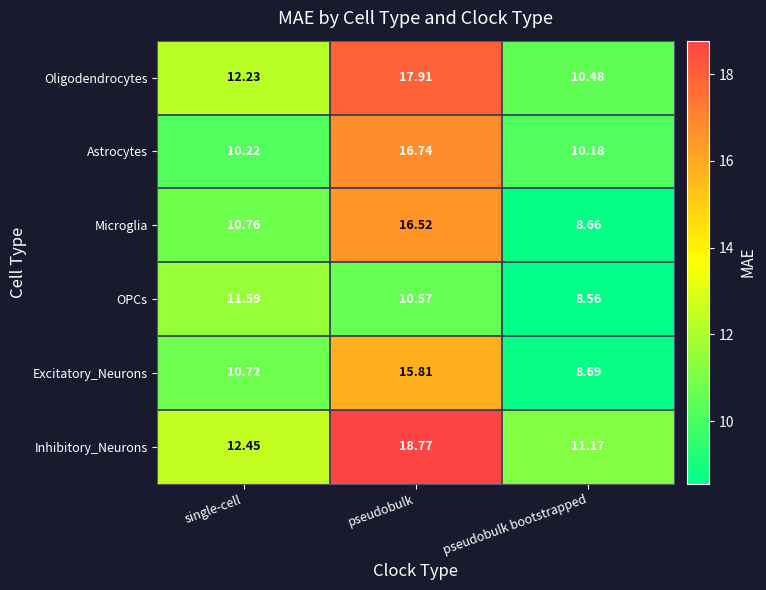

Which series has the largest total across all categories?

Inhibitory_Neurons